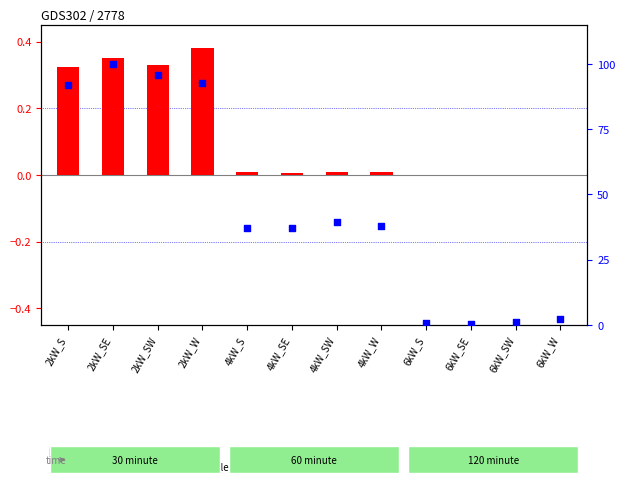

What are all the series names shown in the legend?

log ratio, percentile rank within the sample